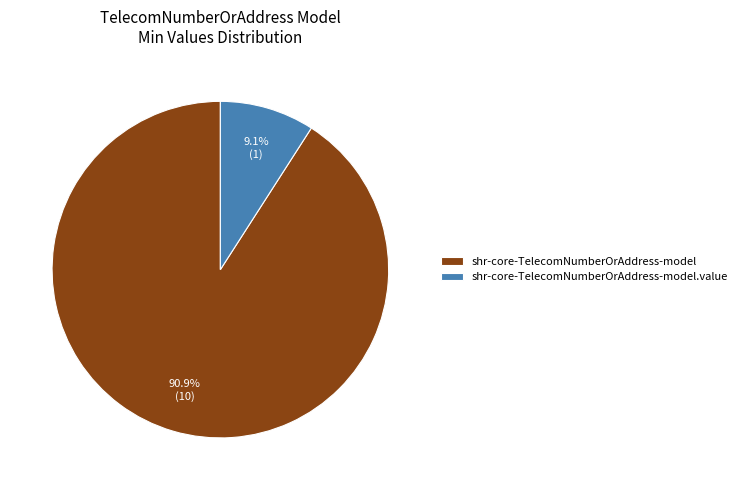

Between shr-core-TelecomNumberOrAddress-model.value and shr-core-TelecomNumberOrAddress-model, which is larger?

shr-core-TelecomNumberOrAddress-model